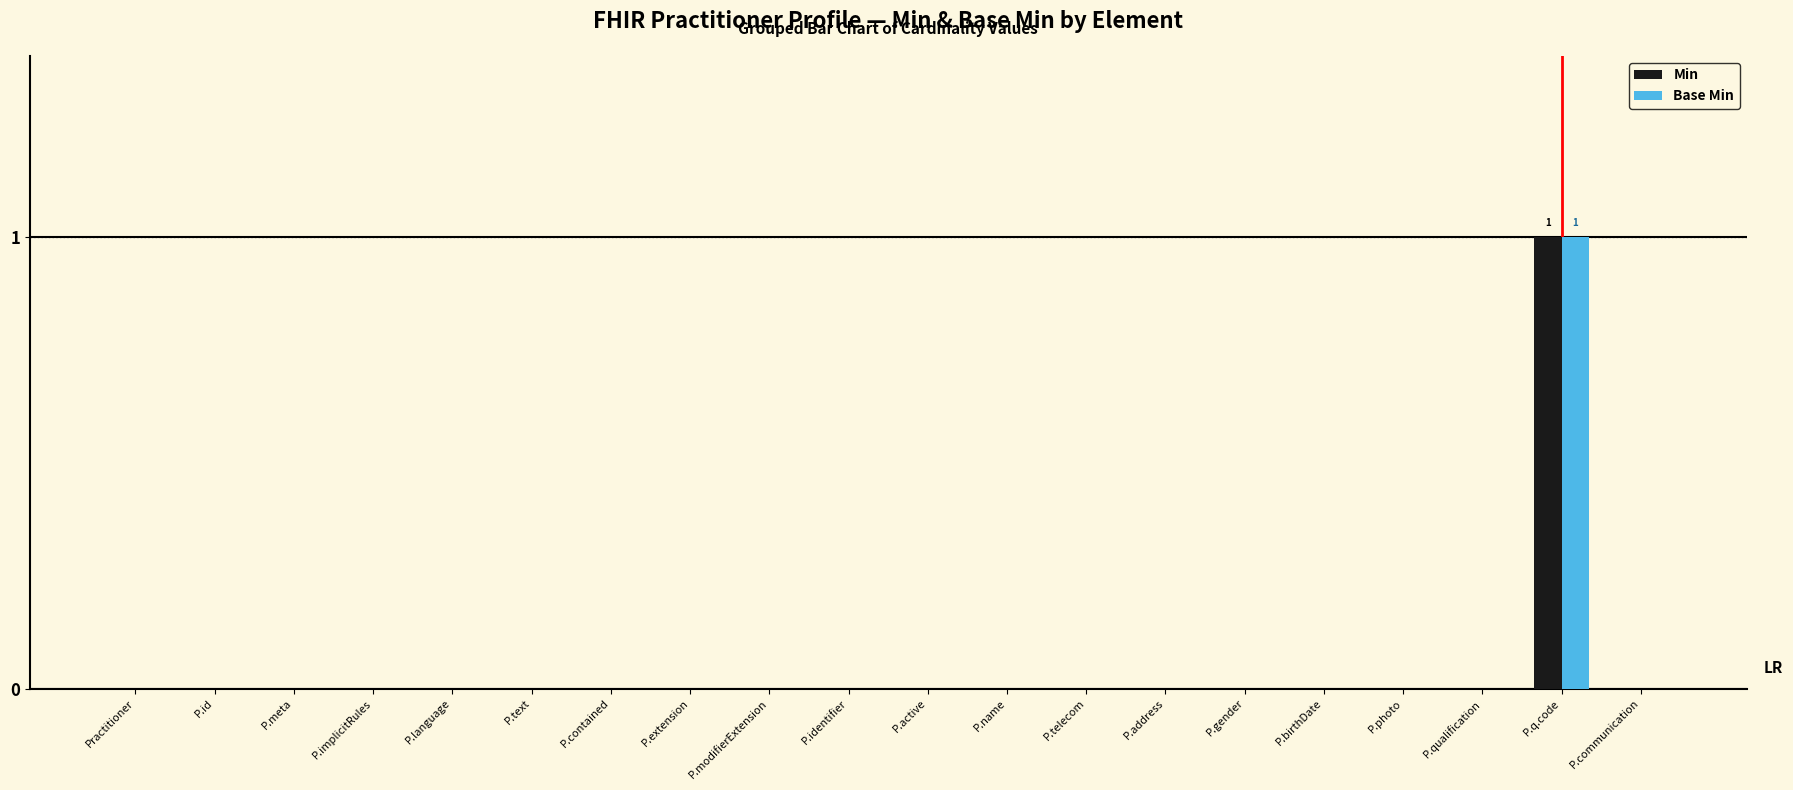

Are the bars grouped side by side (vs. stacked)?

Yes